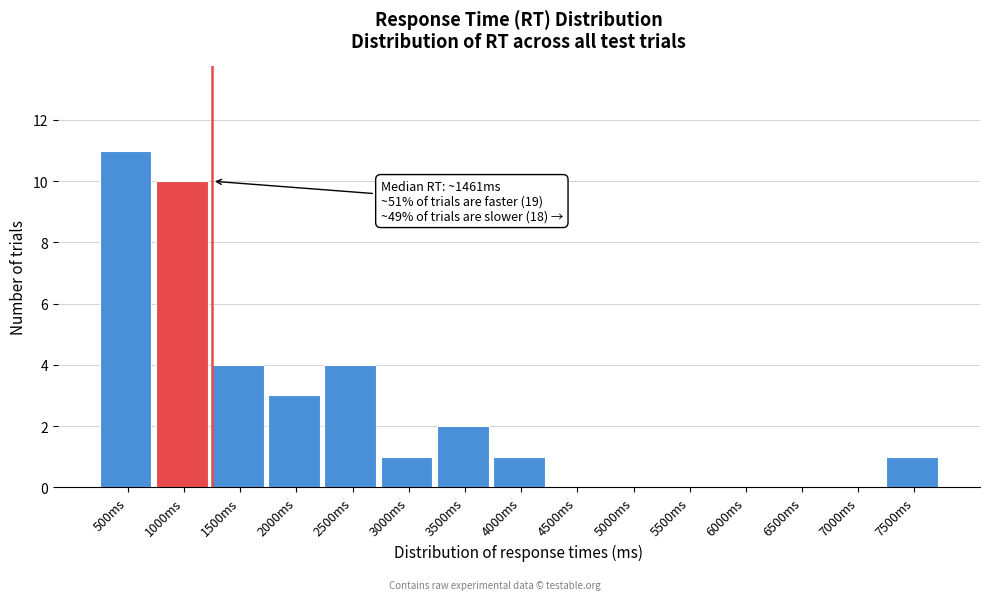

Reading left to right, extract all data points from this chart.

500ms=11	1000ms=10	1500ms=4	2000ms=3	2500ms=4	3000ms=1	3500ms=2	4000ms=1	4500ms=0	5000ms=0	5500ms=0	6000ms=0	6500ms=0	7000ms=0	7500ms=1